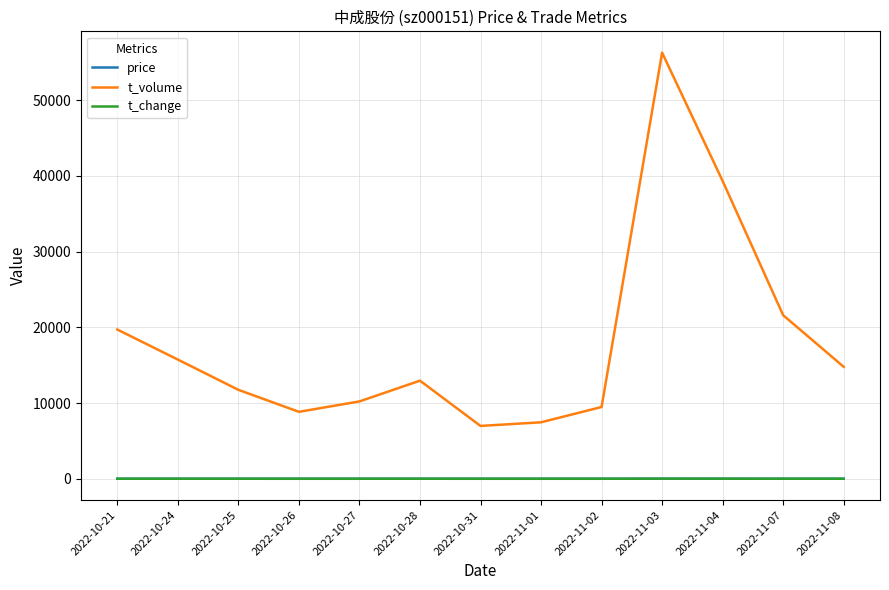

Which label corresponds to the largest value in the chart?

2022-11-03